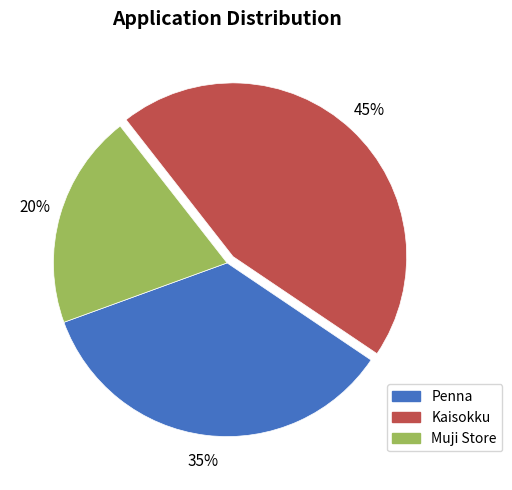

Combined, do Penna and Muji Store account for over 50%?

Yes